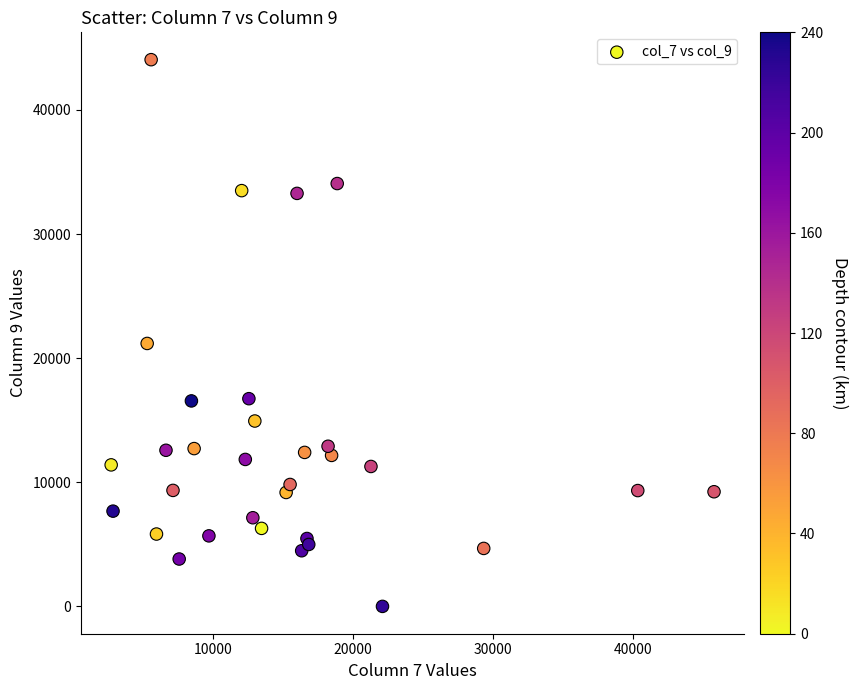

What Y value in the scatter plot is closest to 22026?

21186.4